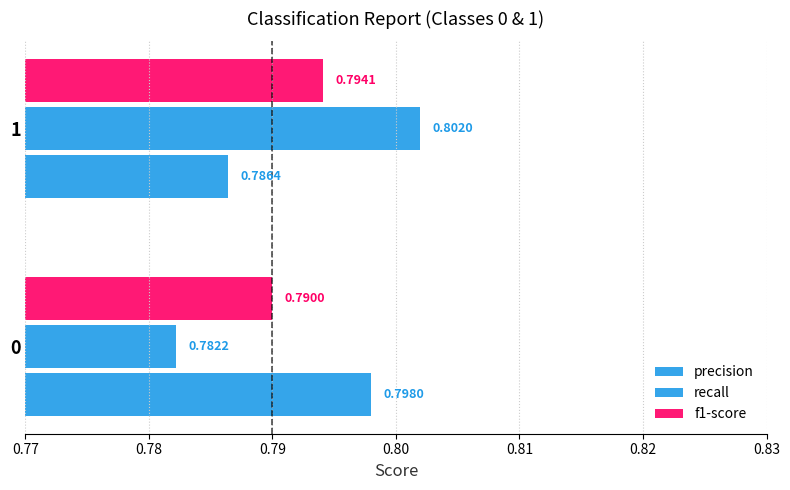

How many distinct data groups are displayed?

3